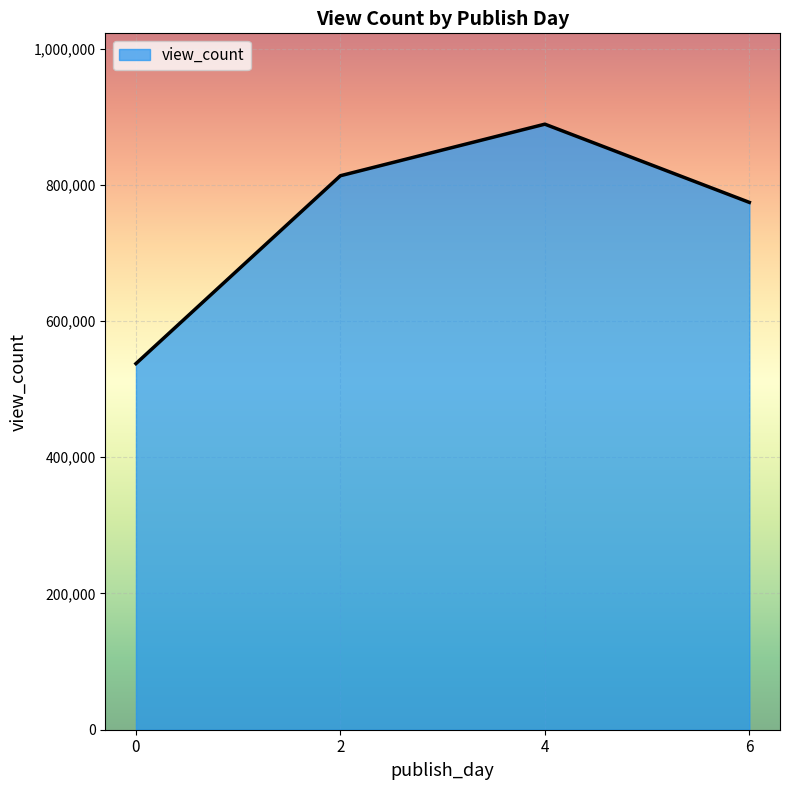

The value at 4 is 888963.0. True or false?

True